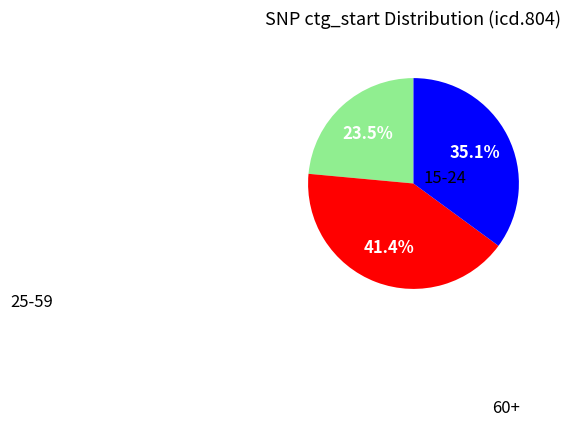

Is there a majority slice in this chart?

No